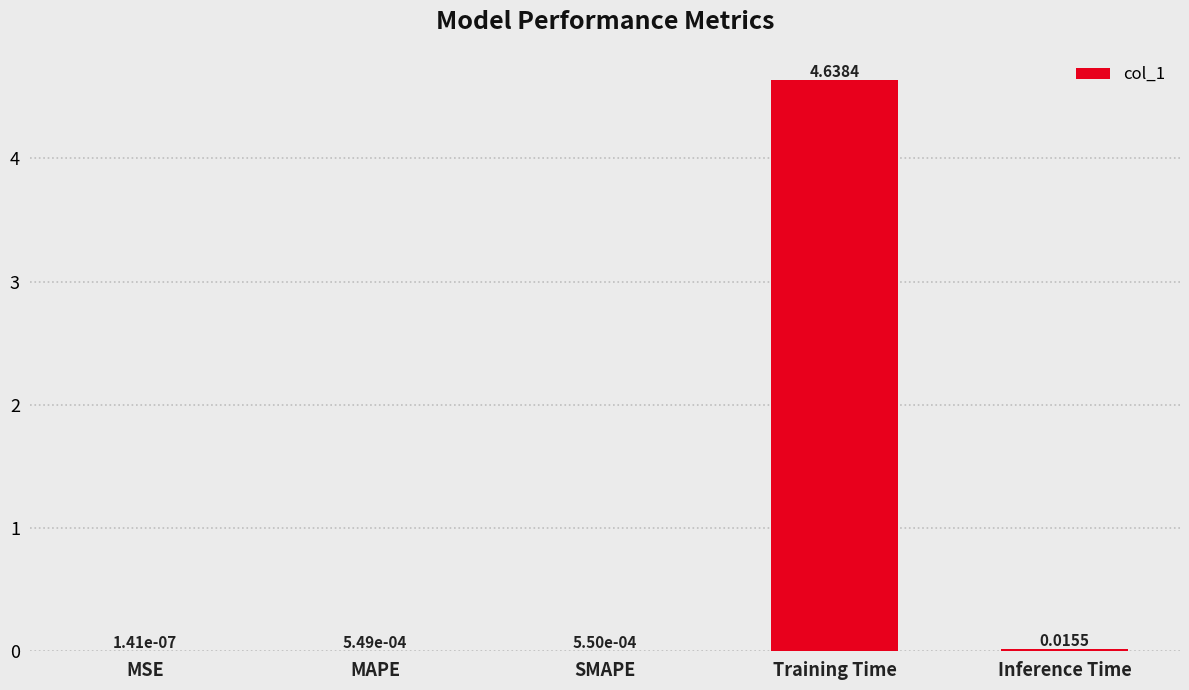

At which category does the chart reach its peak across all series?

Training Time